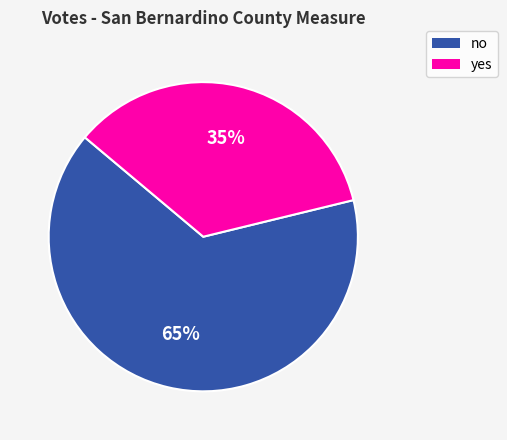

Count the number of slices in the pie.

2